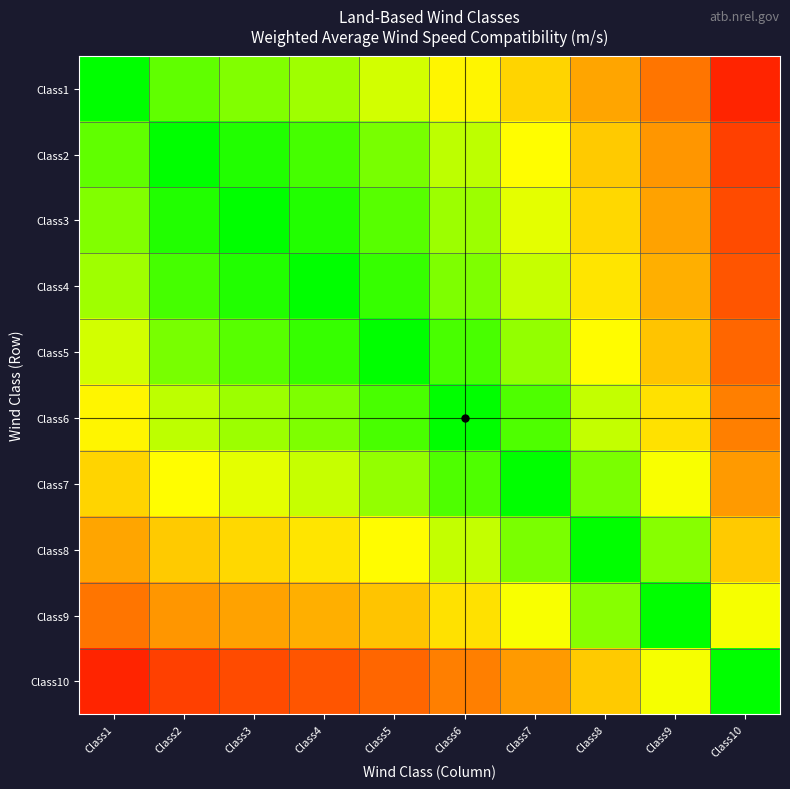

Which series changed the most between Class3 and Class10?

Class3